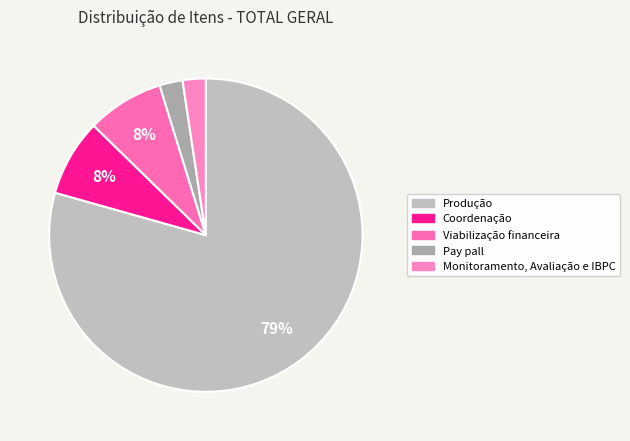

Rank the categories by value from lowest to highest.

Pay pall, Monitoramento, Avaliação e IBPC, Coordenação, Viabilização financeira, Produção